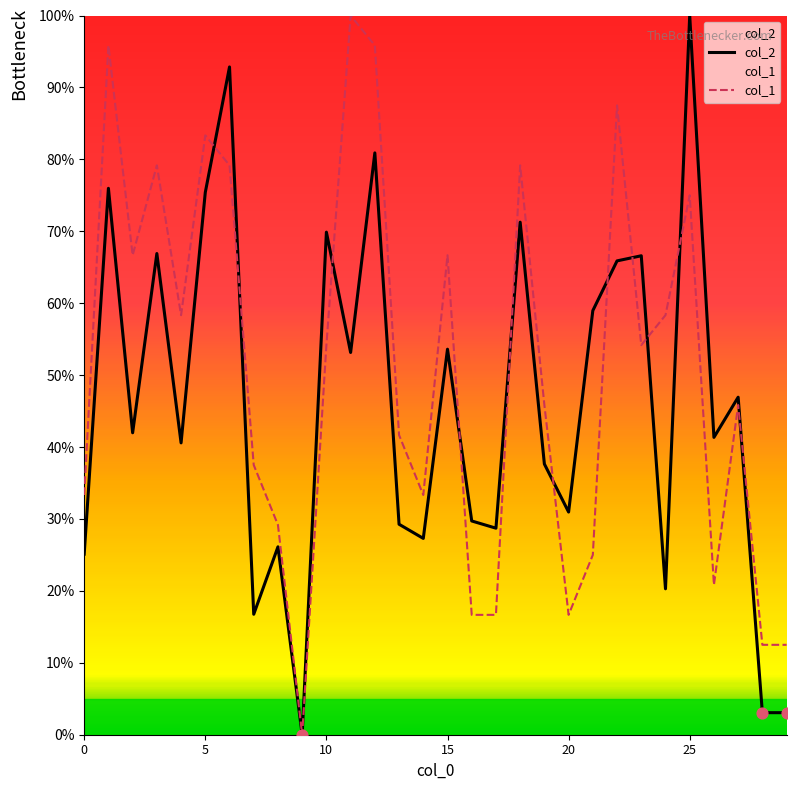

What is the total value across all series at 25?

175.0